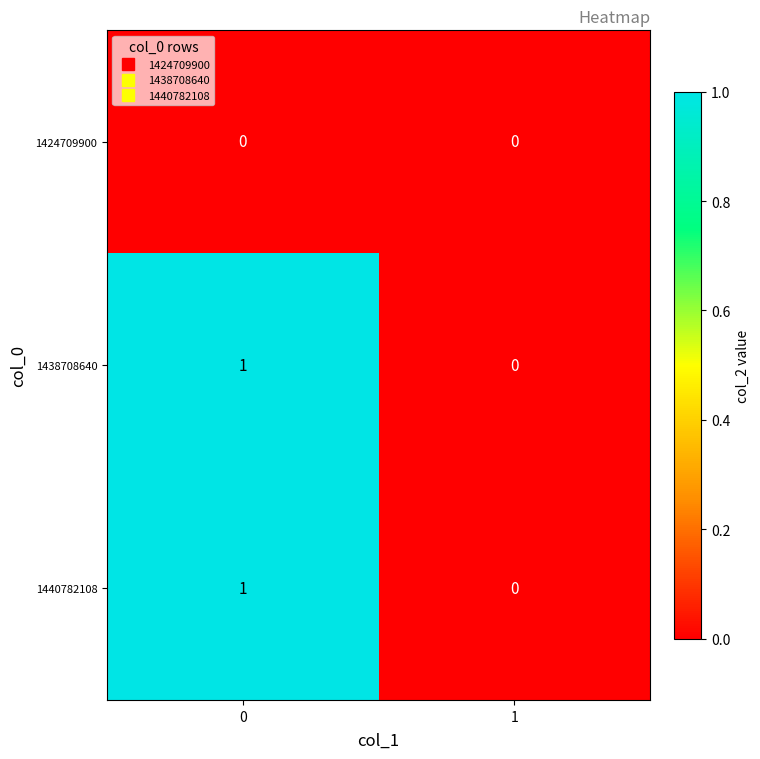

Count the number of categories in the chart.

2